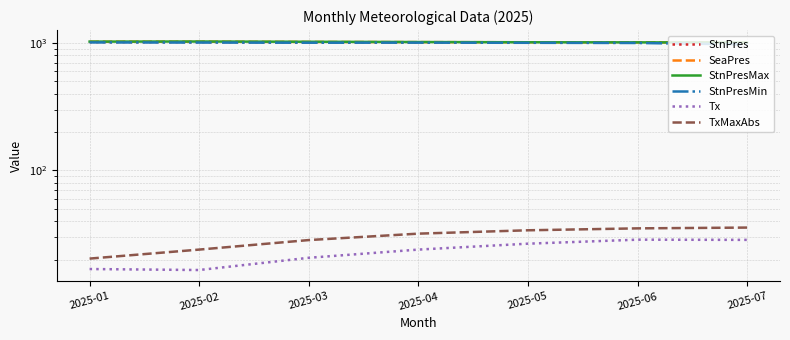

At which category does StnPresMin reach its first local peak?

2025-04